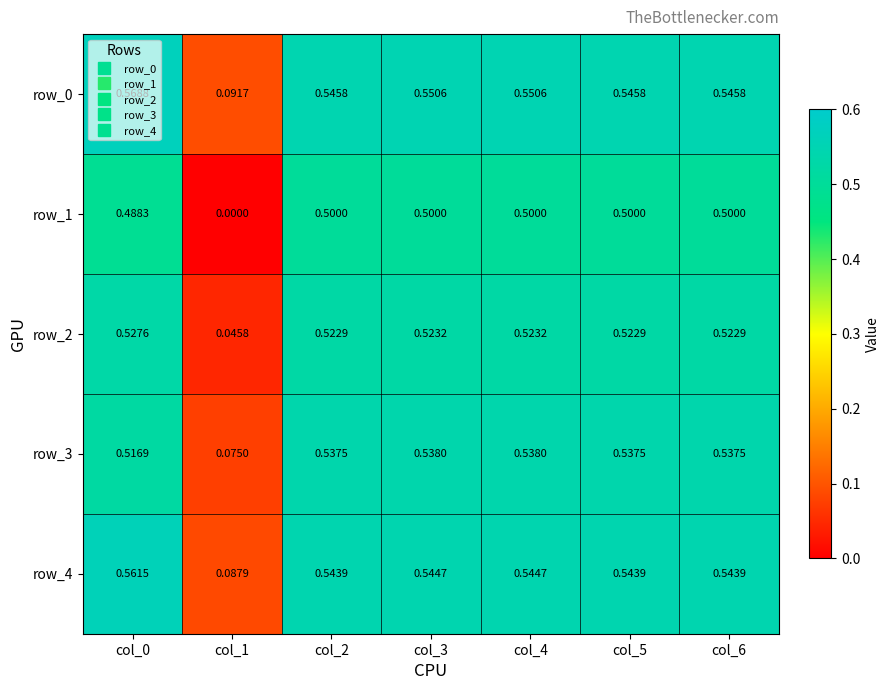

How many distinct data groups are displayed?

5